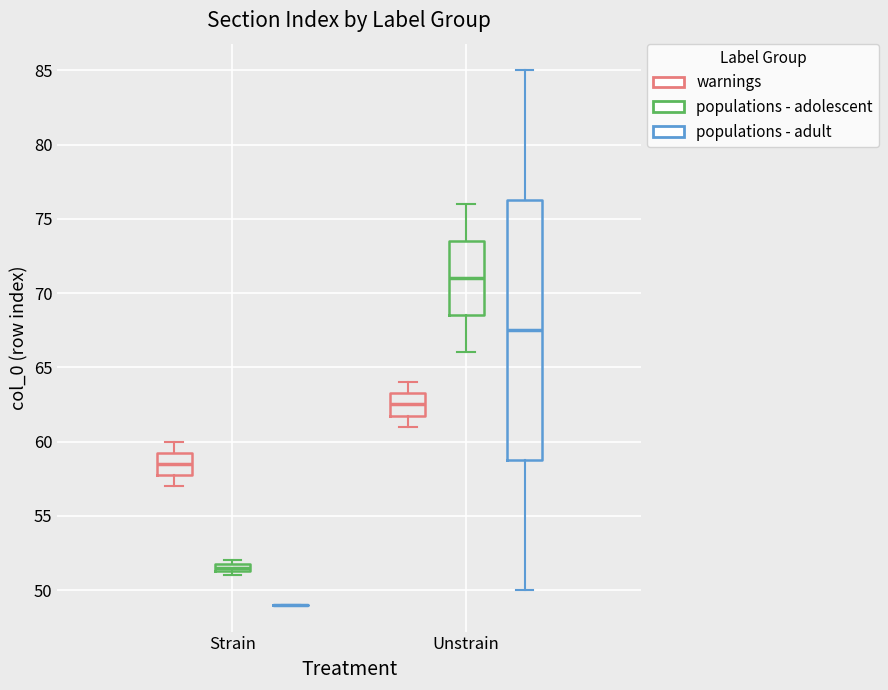

Where is the lower edge of the box for Strain (populations - adolescent) on the y-axis? The values are not printed on the chart, so give them approximately, as read against the axis.

51.5